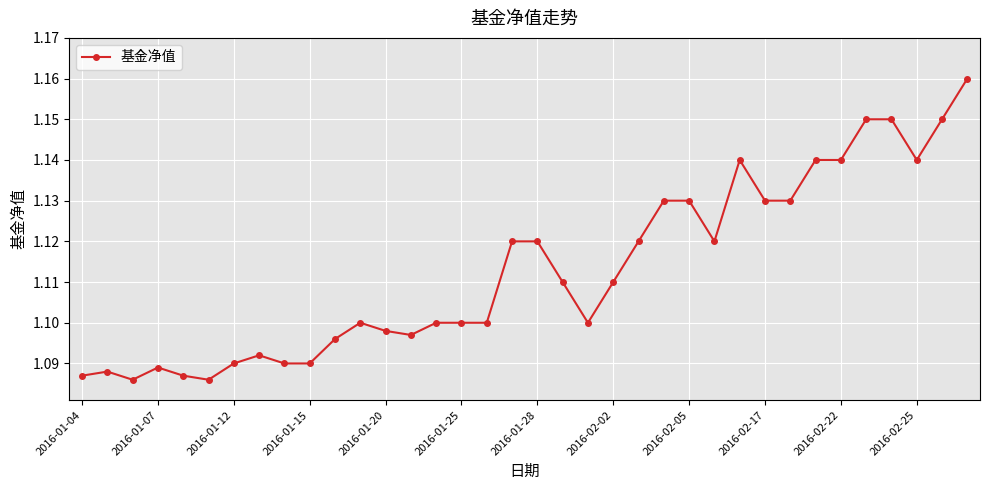

How many values are between 1 and 2?

36